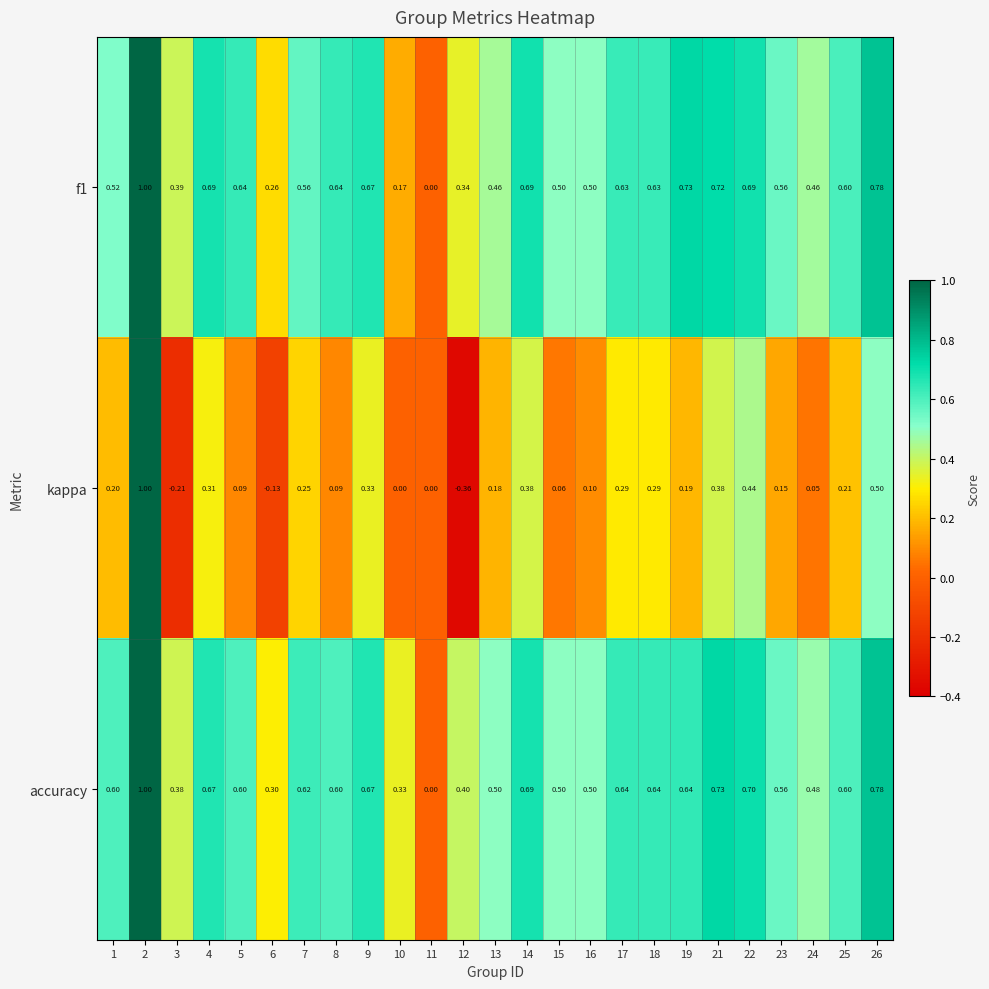

Which series has the largest total across all categories?

accuracy